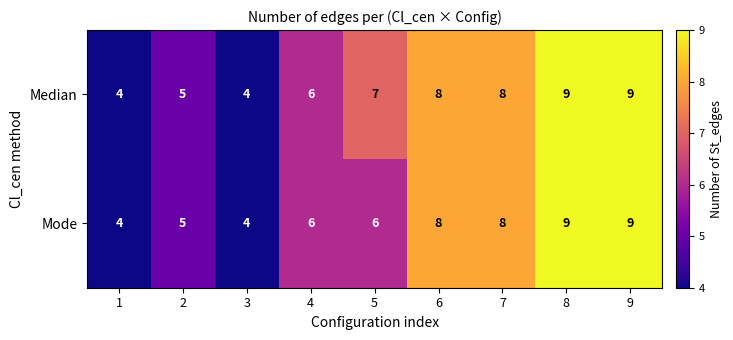

What is the sum of the Mode values at 7 and 5?

14